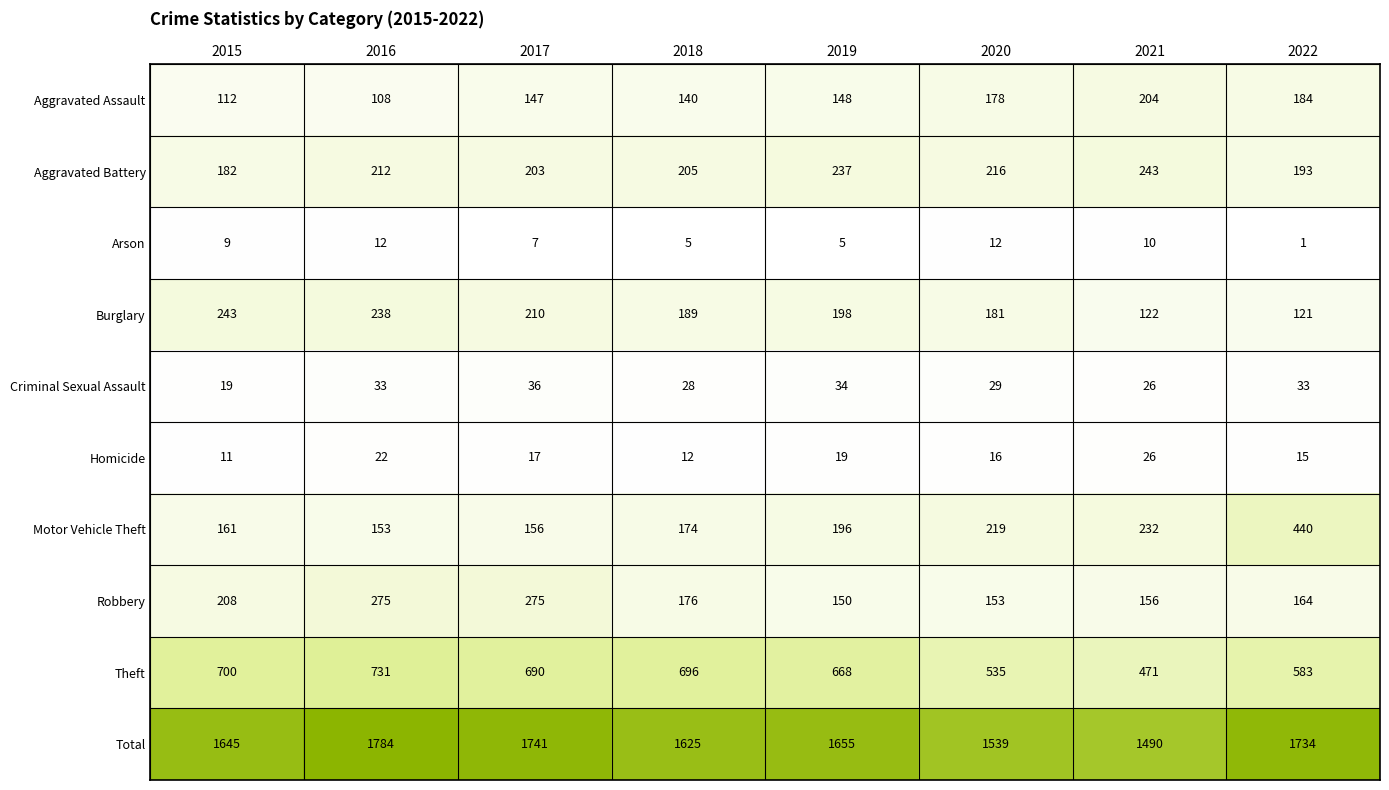

Which series has the largest total across all categories?

Total